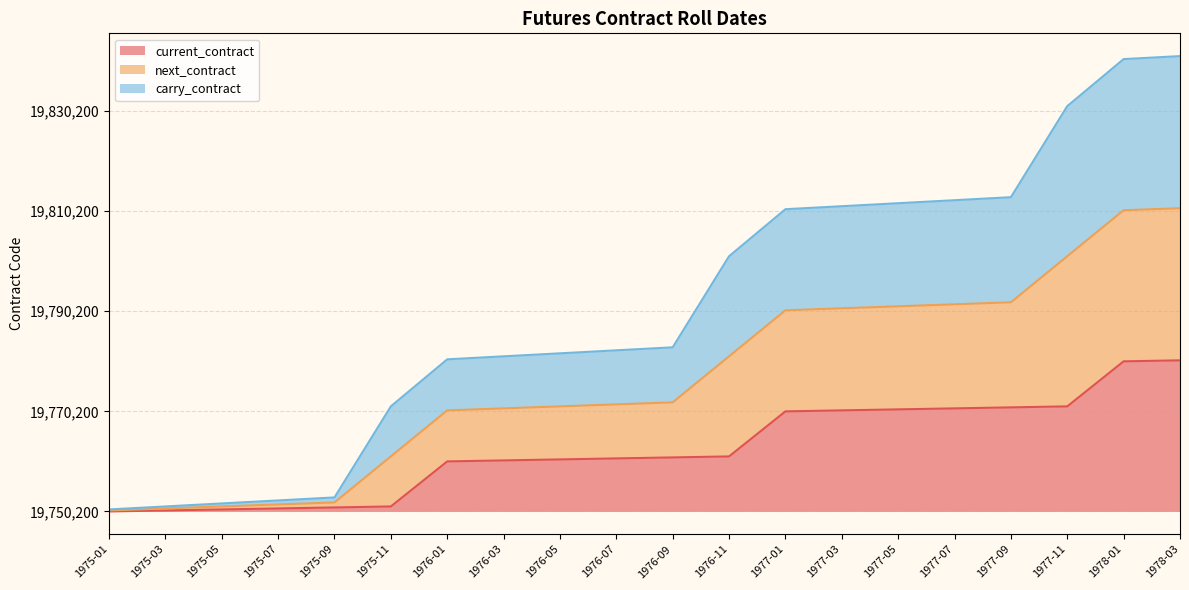

The current_contract series shows 222 at 1975-07. True or false?

False